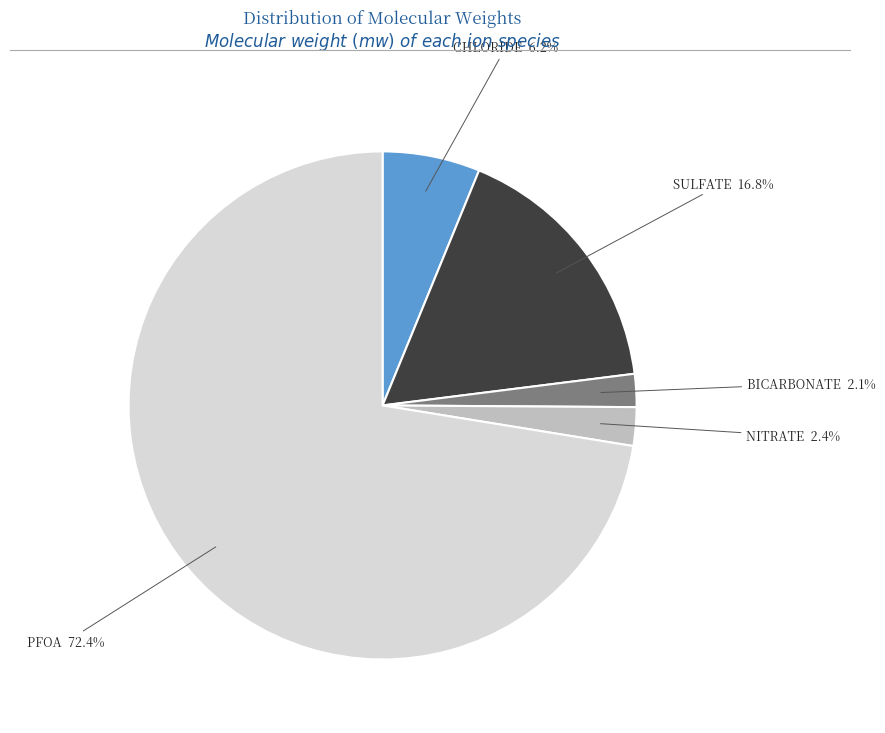

How much of the chart is everything except BICARBONATE?

97.9%